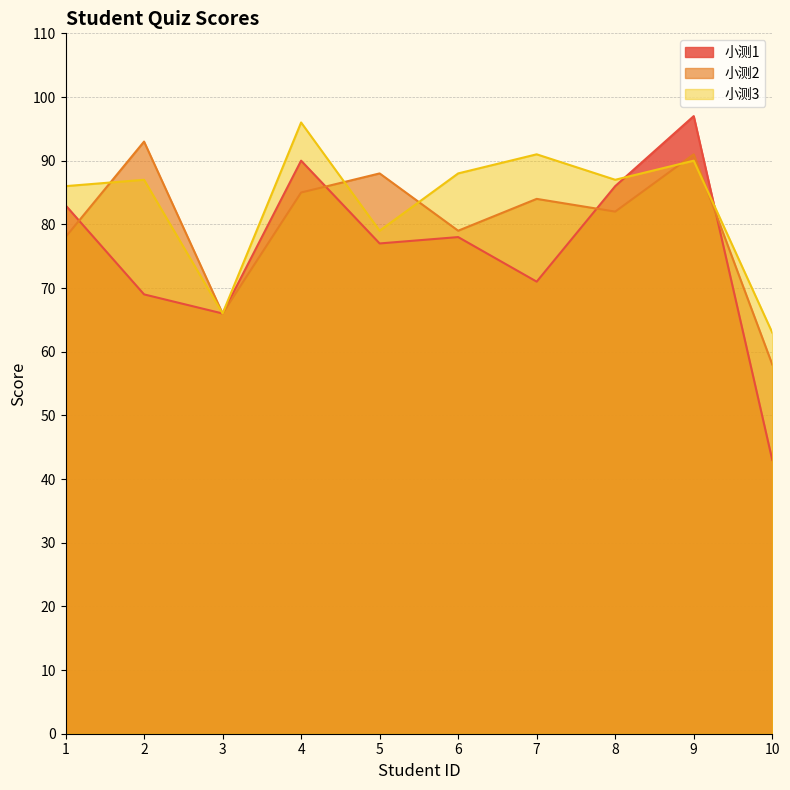

What is the value of the 小测3 point at the 10th from the left?

63